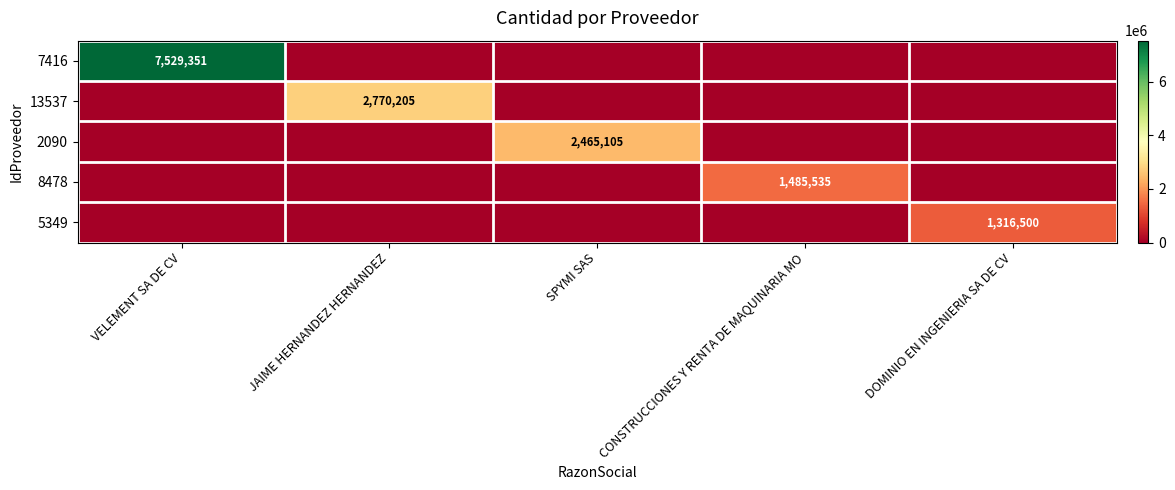

The value of 13537 at JAIME HERNANDEZ HERNANDEZ is 1271783. True or false?

False